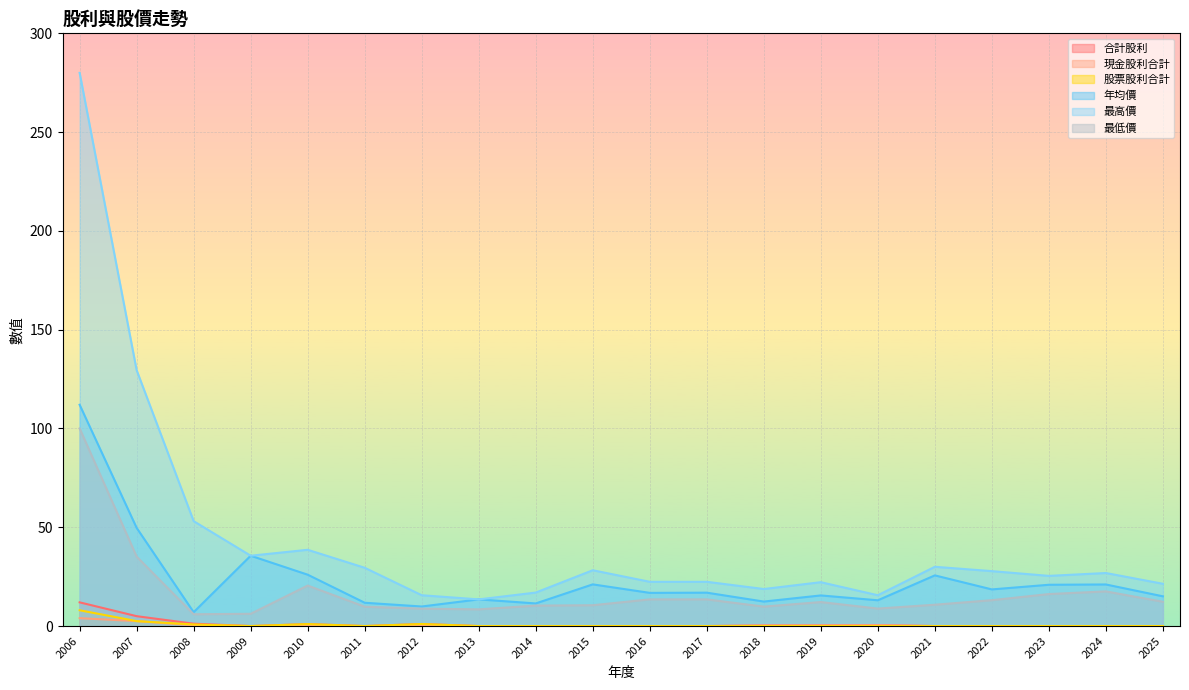

Which category has the highest value in the 最低價 series?

2006